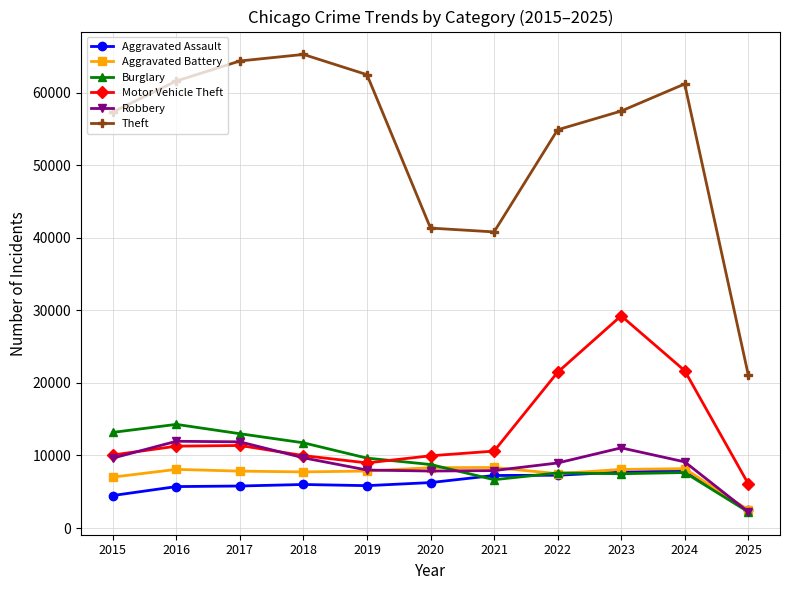

At which category is the sum across all series the highest?

2023